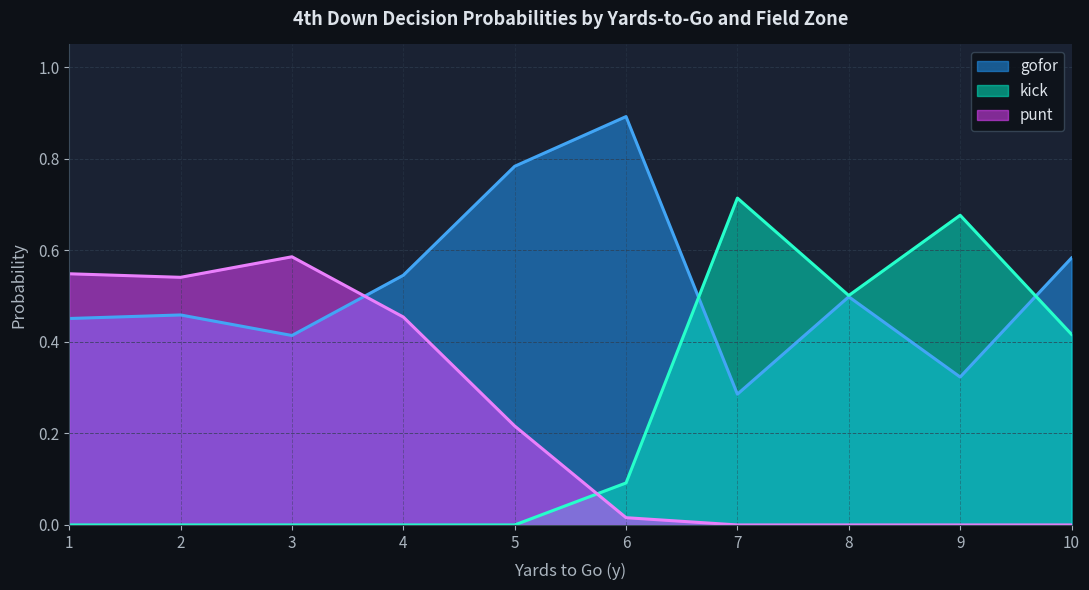

Does the chart display data point markers on the line(s)?

No